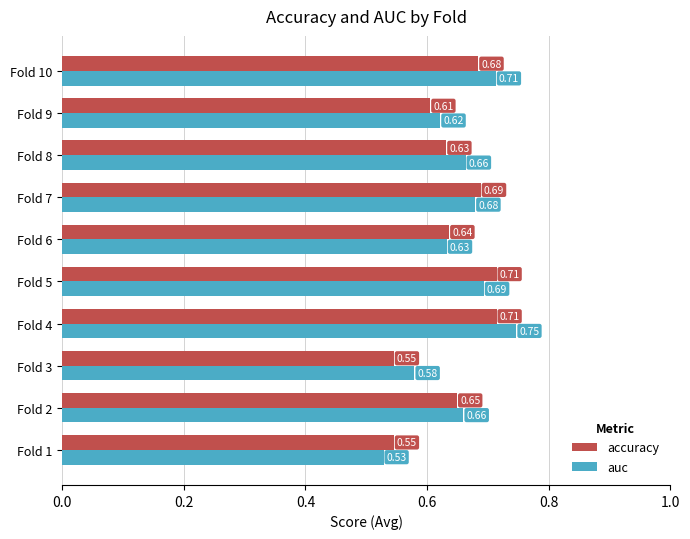

Is the value of accuracy at Fold 10 greater than the value of auc at Fold 4?

No